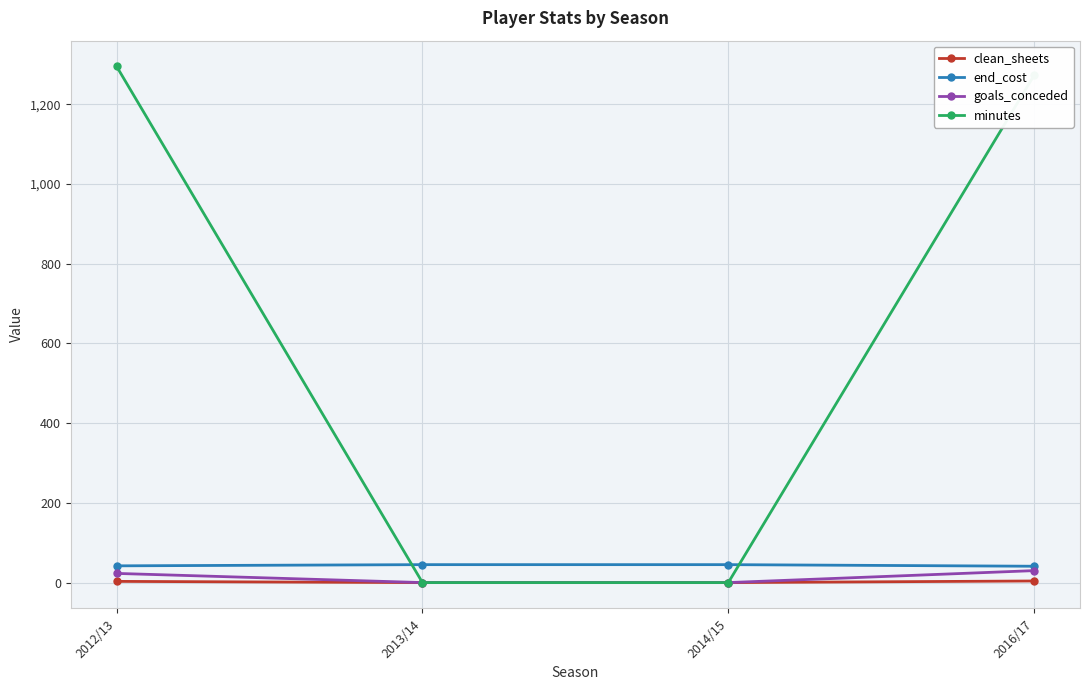

Which series has the widest spread of values?

minutes